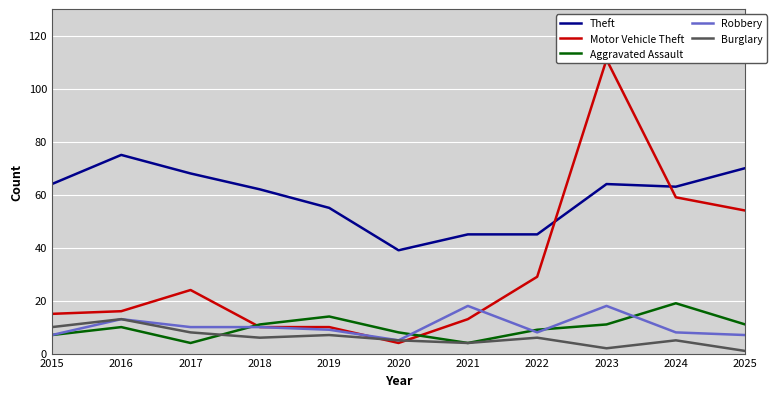

In Burglary, how many points are higher than both neighbors (excluding endpoints)?

4